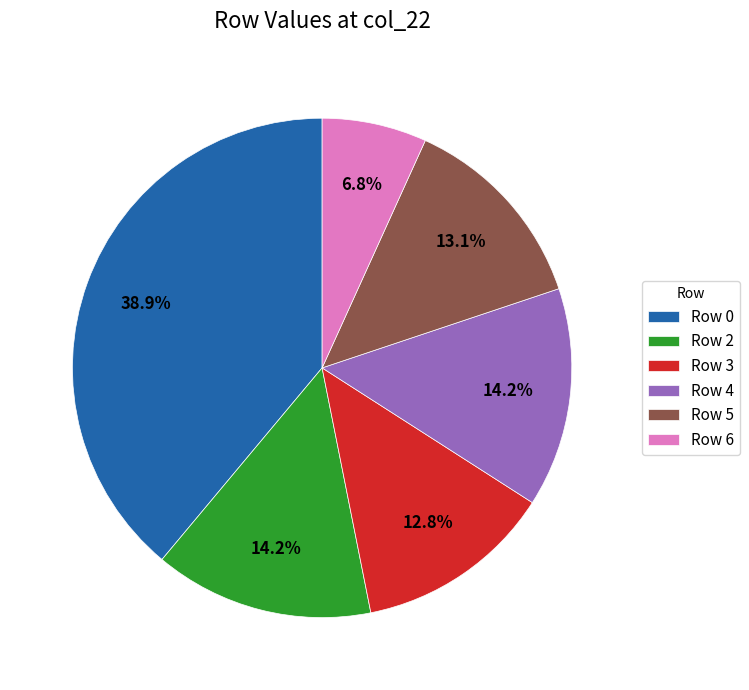

What percentage is NOT represented by Row 2?

85.8%